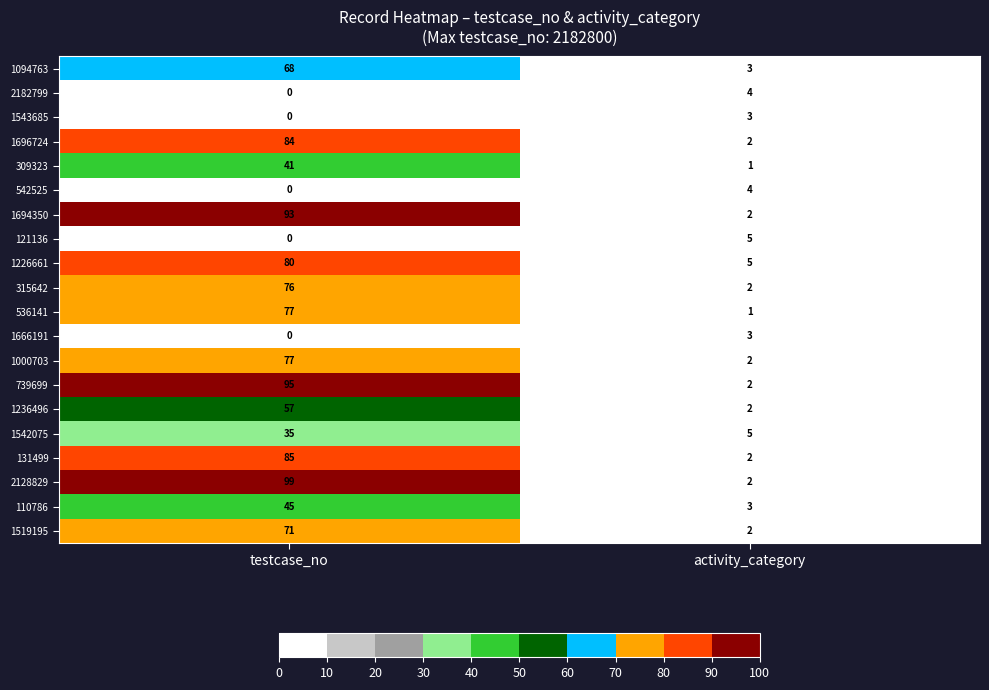

At which label does 315642 reach its minimum?

activity_category